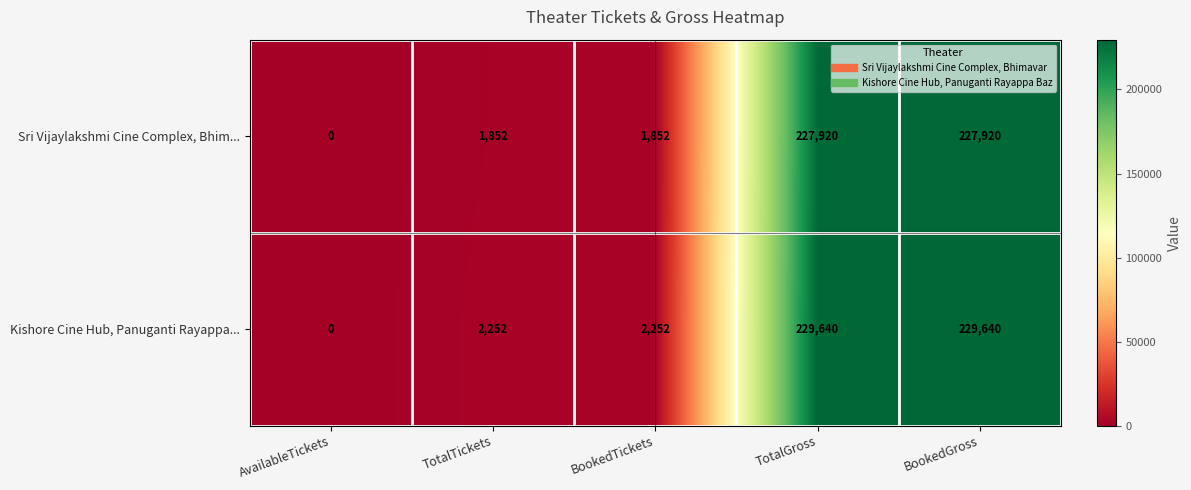

The Kishore Cine Hub, Panuganti Rayappa... series shows 229640 at BookedGross. True or false?

True